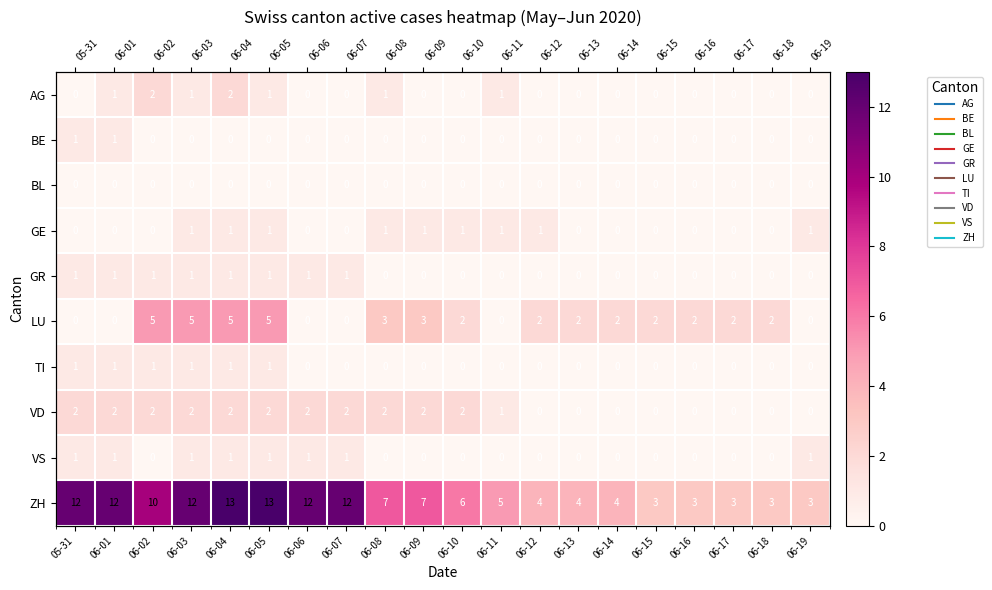

Between 06-09 and 06-13, which is larger?

06-09